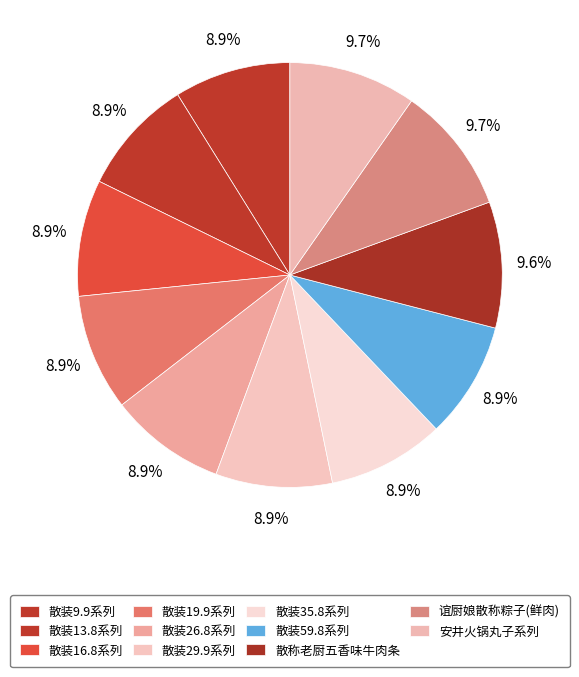

How many segments does this pie chart have?

11